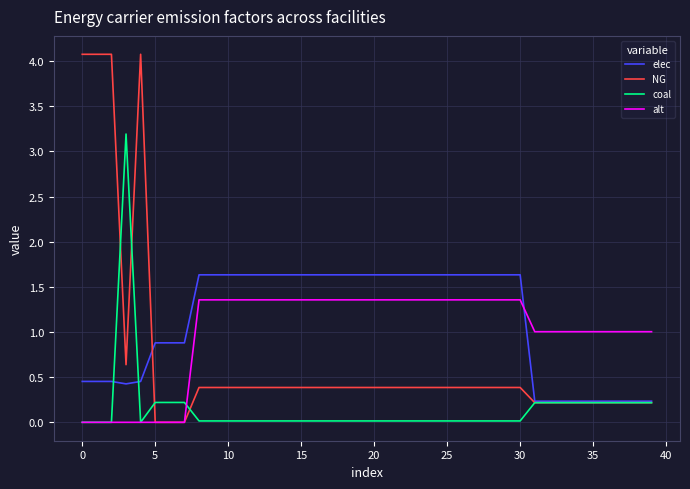

Which series has the widest spread of values?

NG